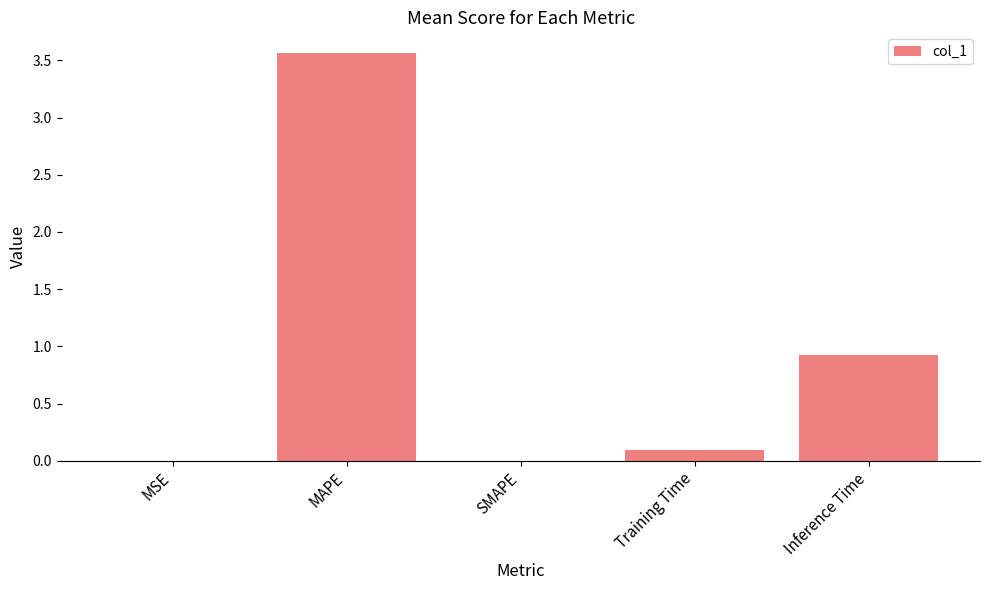

The chart shows a value of -1.9 at SMAPE. True or false?

False